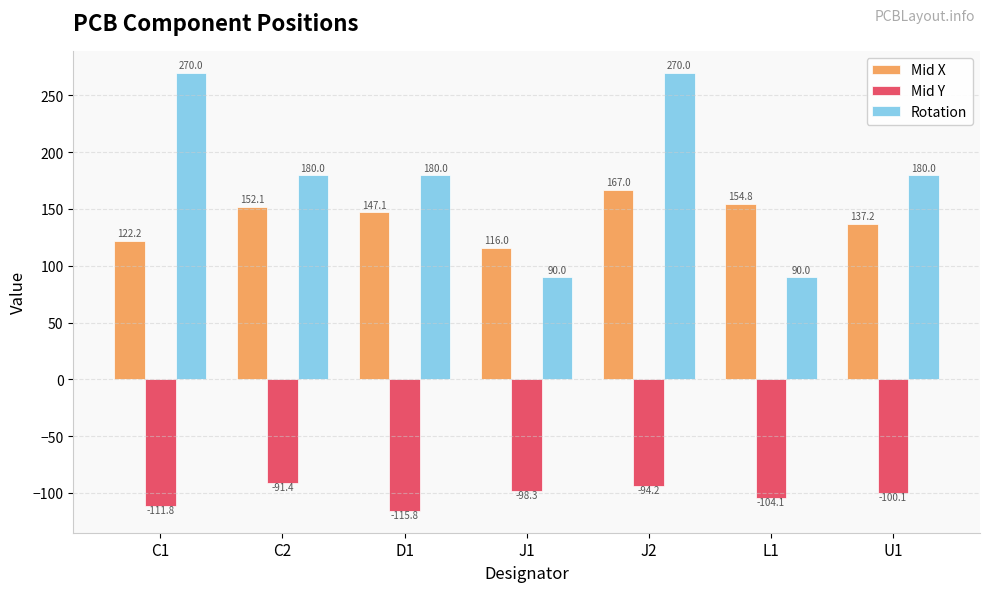

Which series has the widest spread of values?

Rotation